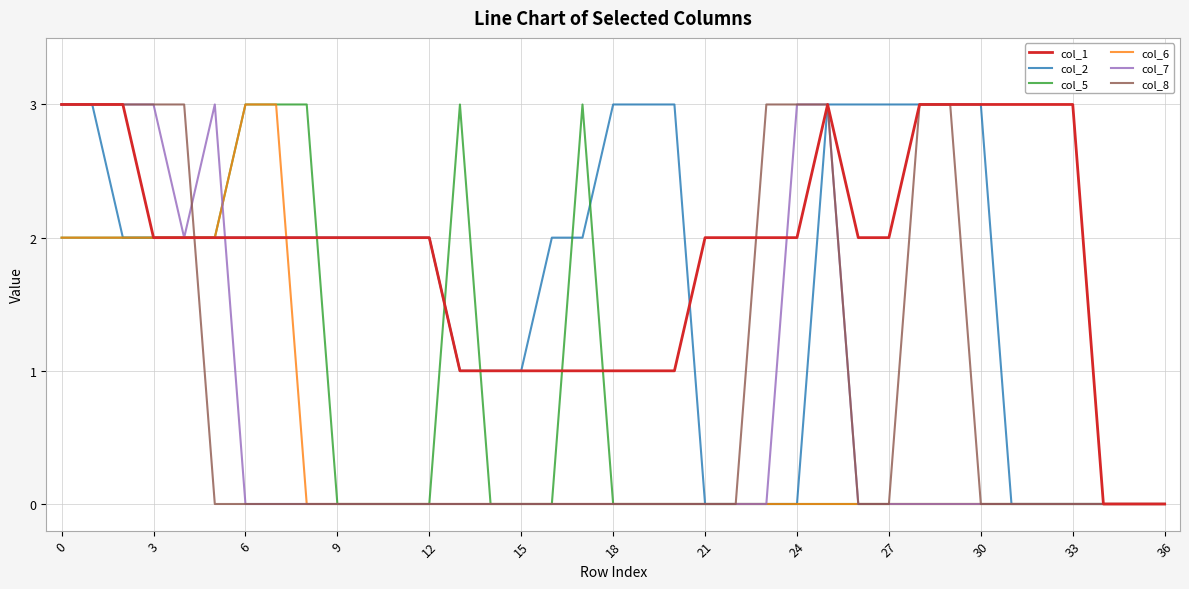

Which series has the largest total across all categories?

col_1